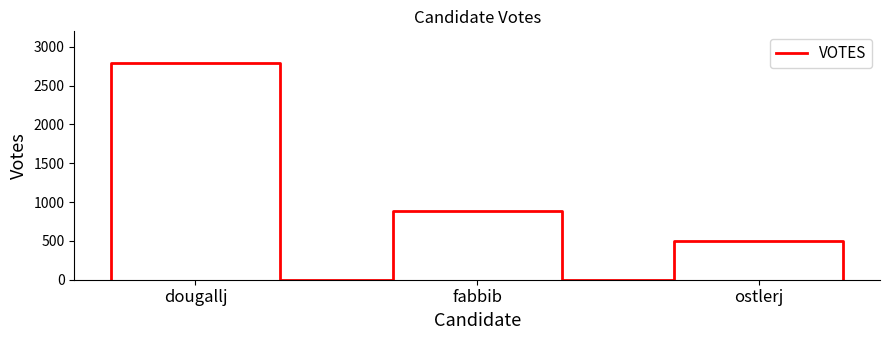

What is the maximum value shown in the chart?

2787